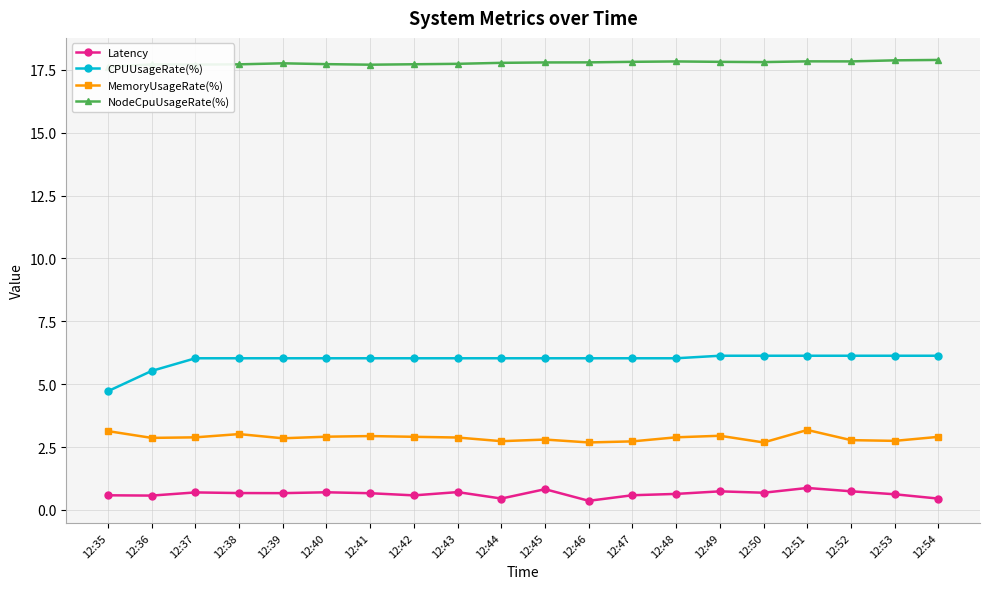

How many distinct data groups are displayed?

4